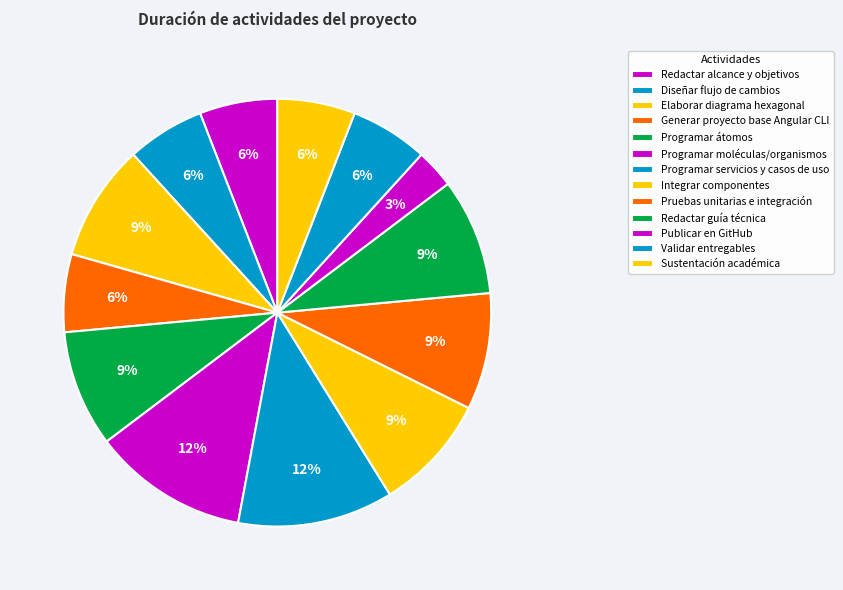

How many slices are in this pie chart?

13